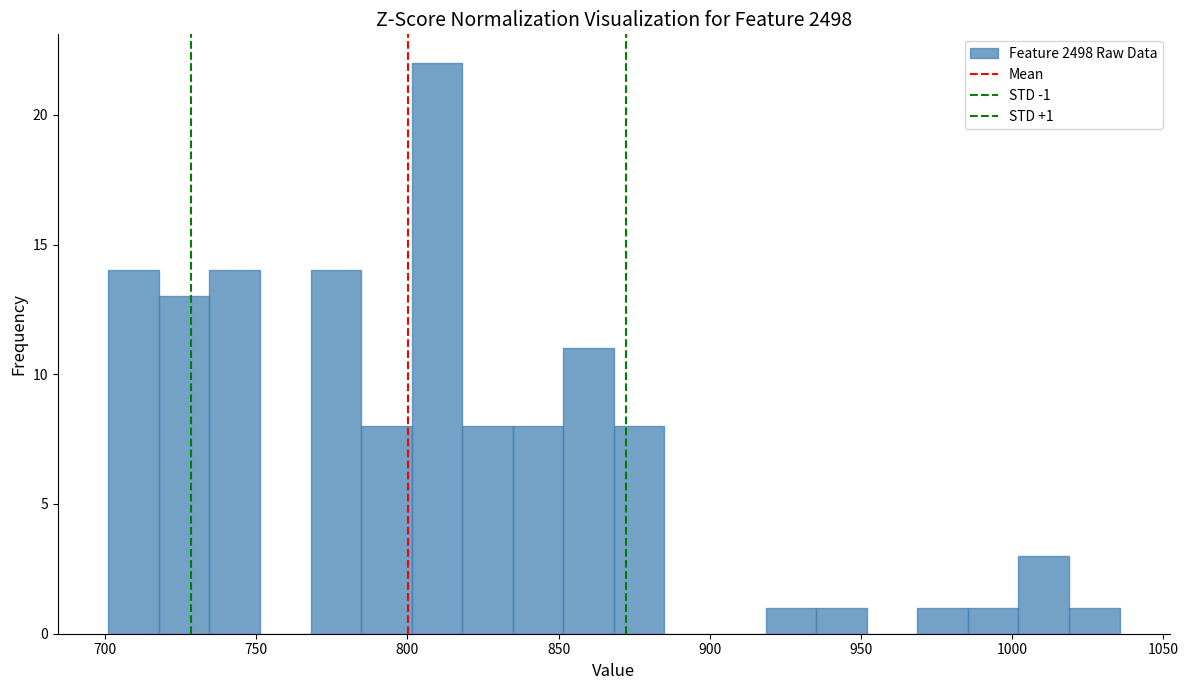

Read against the x-axis, roughly where is the centre of the tallest bar?

810